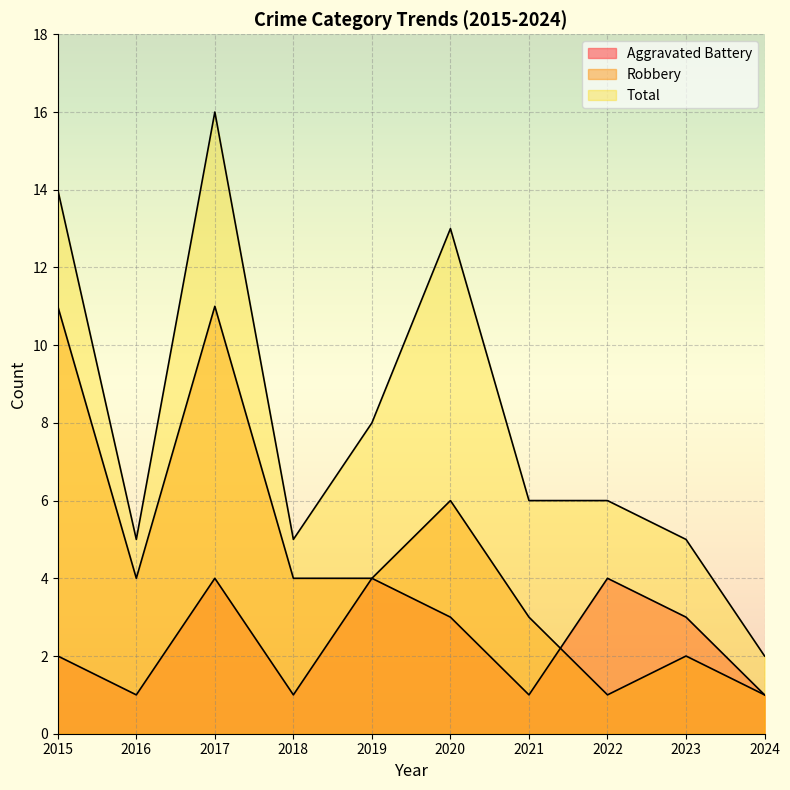

Which category has the highest value across all series?

2017